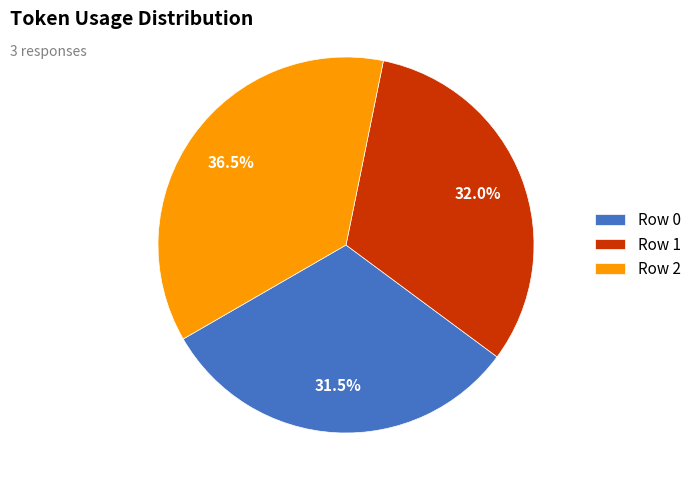

Is there a majority slice in this chart?

No